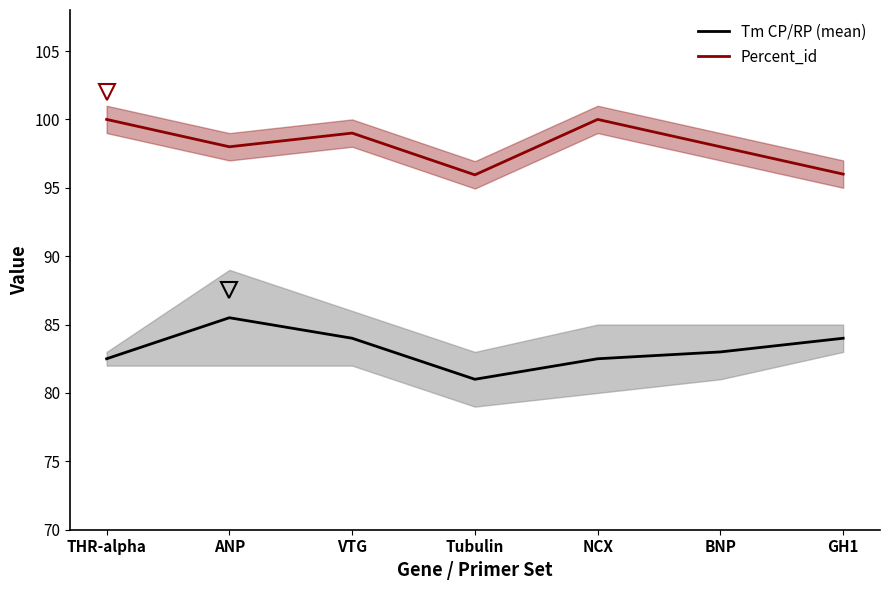

Between VTG and GH1, which is larger?

VTG